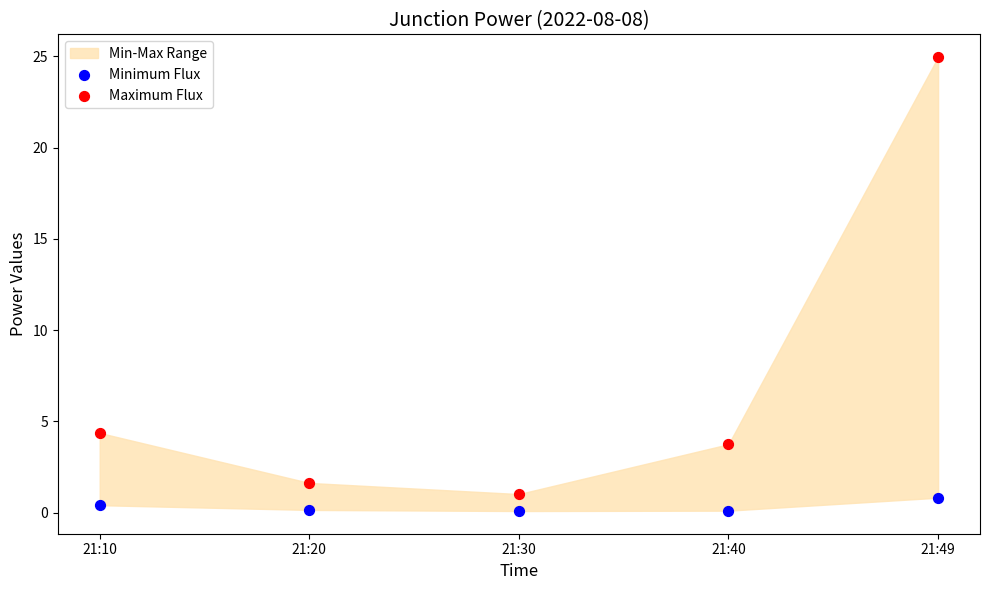

Which series has the widest spread of Y values?

Maximum Flux